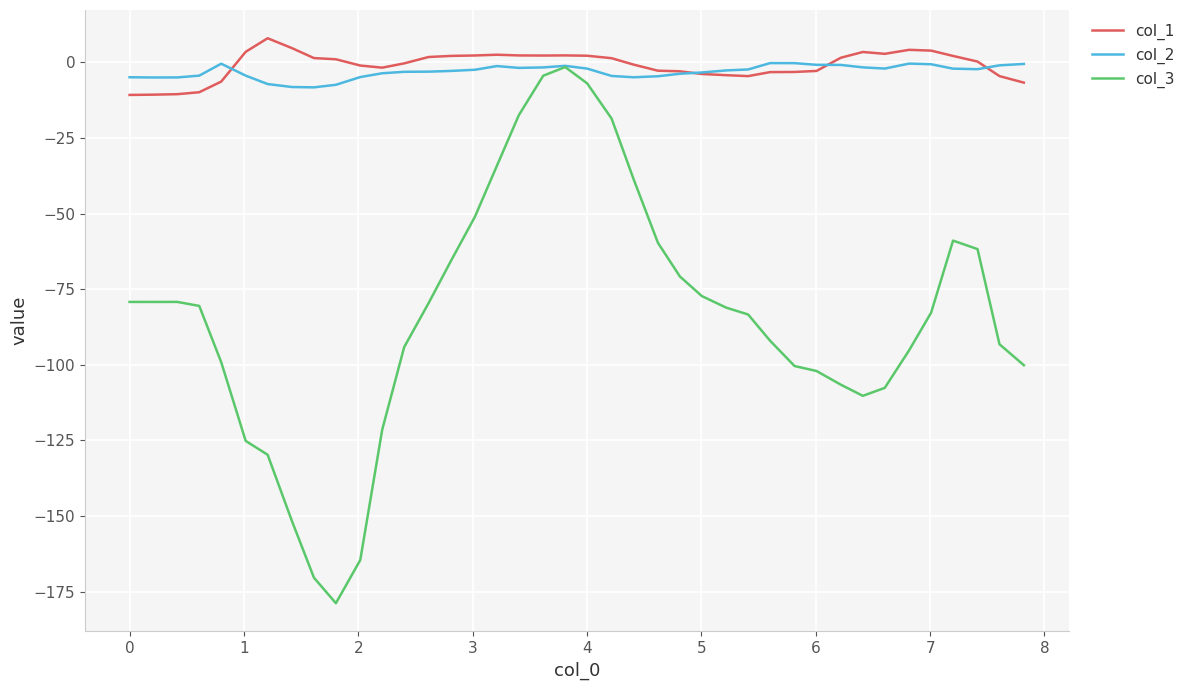

What is the lowest value of the col_1 series?

-10.8